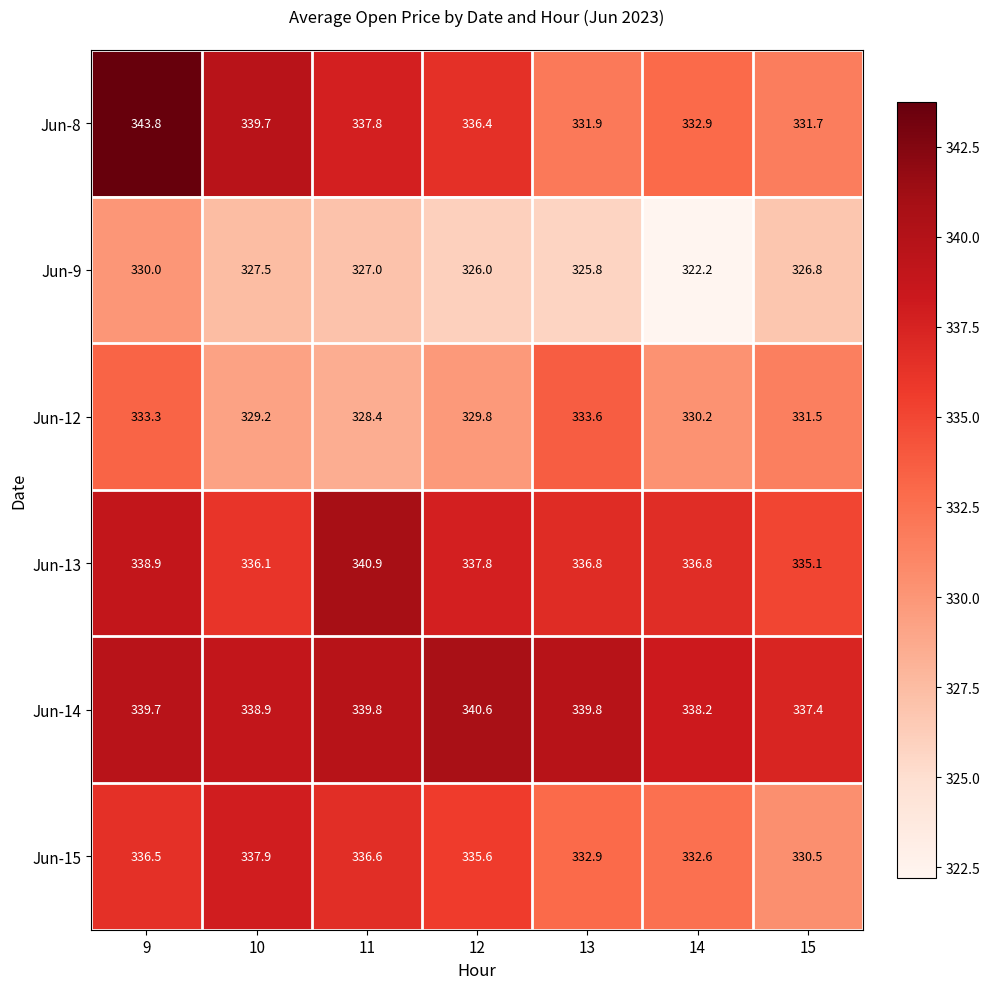

What is the difference between the second highest and minimum values in the Jun-12 series?

4.9